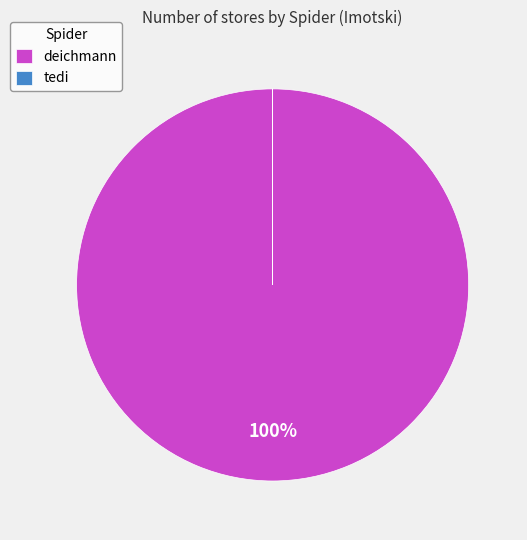

Is it true that deichmann is 100% of the pie?

True